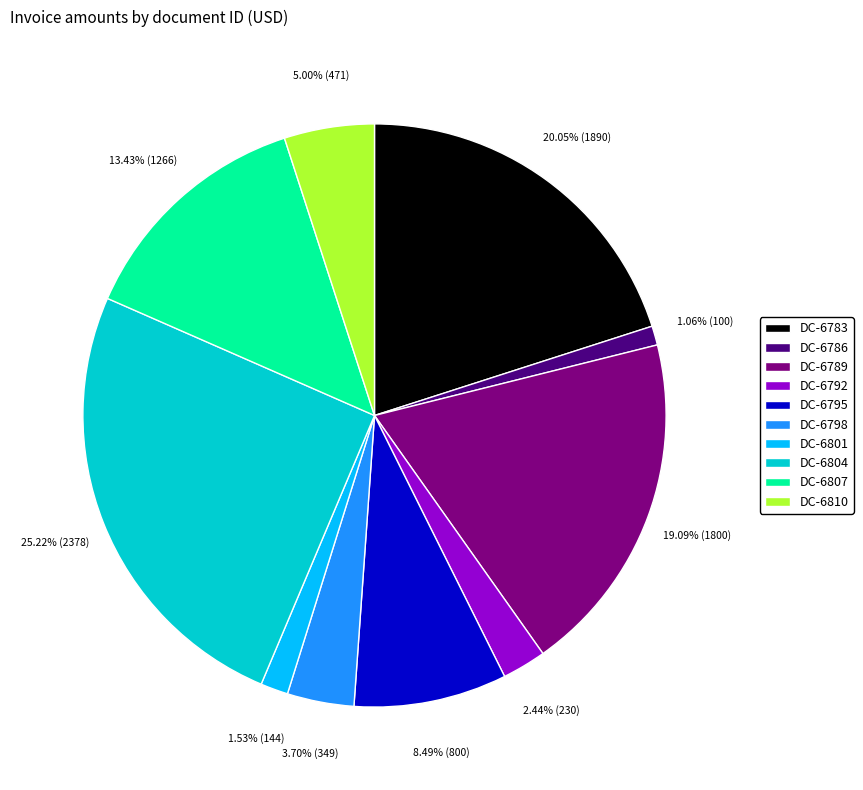

To the nearest percent, what percentage of the pie is DC-6795?

8%